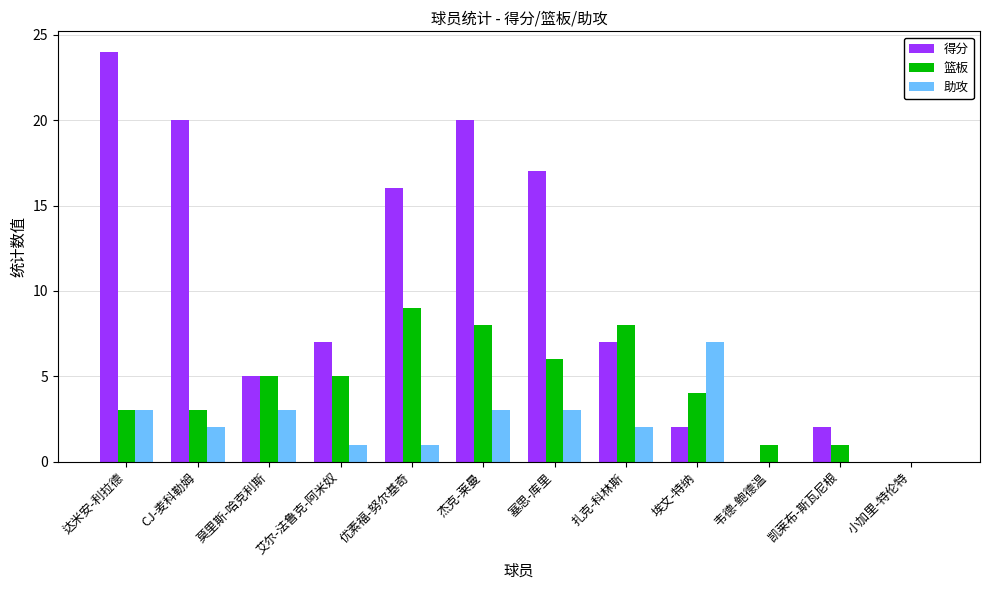

Reading right to left, transcribe all the data shown in this chart.

得分: 小加里-特伦特=0	凯莱布-斯瓦尼根=2	韦德-鲍德温=0	埃文-特纳=2	扎克-科林斯=7	塞思-库里=17	杰克-莱曼=20	优素福-努尔基奇=16	艾尔-法鲁克-阿米奴=7	莫里斯-哈克利斯=5	CJ-麦科勒姆=20	达米安-利拉德=24
篮板: 小加里-特伦特=0	凯莱布-斯瓦尼根=1	韦德-鲍德温=1	埃文-特纳=4	扎克-科林斯=8	塞思-库里=6	杰克-莱曼=8	优素福-努尔基奇=9	艾尔-法鲁克-阿米奴=5	莫里斯-哈克利斯=5	CJ-麦科勒姆=3	达米安-利拉德=3
助攻: 小加里-特伦特=0	凯莱布-斯瓦尼根=0	韦德-鲍德温=0	埃文-特纳=7	扎克-科林斯=2	塞思-库里=3	杰克-莱曼=3	优素福-努尔基奇=1	艾尔-法鲁克-阿米奴=1	莫里斯-哈克利斯=3	CJ-麦科勒姆=2	达米安-利拉德=3